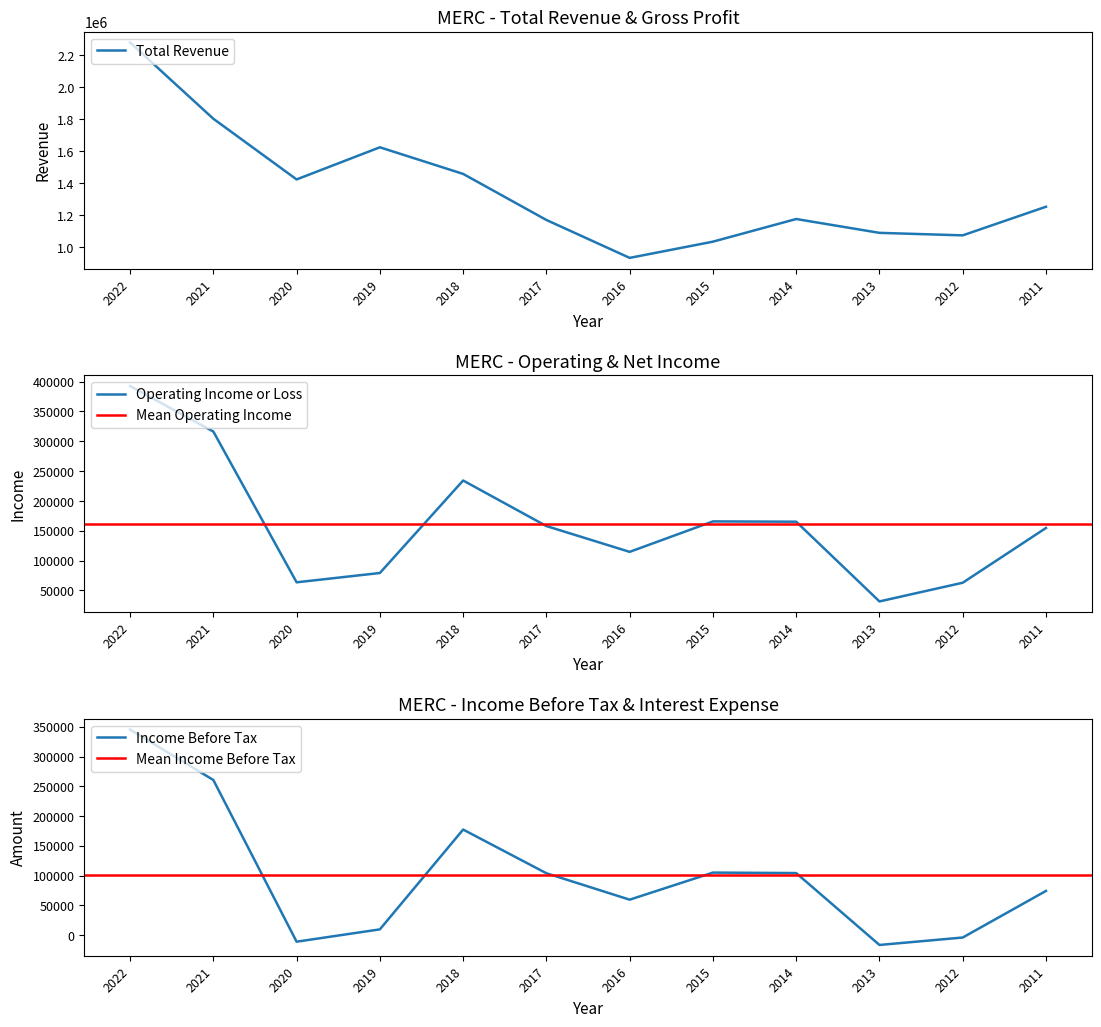

Reading left to right, transcribe all the data shown in this chart.

Total Revenue: 2280900	1803300	1423100	1624400	1457700	1169100	931600	1033200	1175100	1088400	1072700	1252000
Operating Income or Loss: 392400	316200	63700	79300	234200	157900	114700	165700	165200	31700	63000	154700
Net Income: 345300	260600	-11100	9600	177300	103900	59500	105000	104200	-16600	-4100	74200